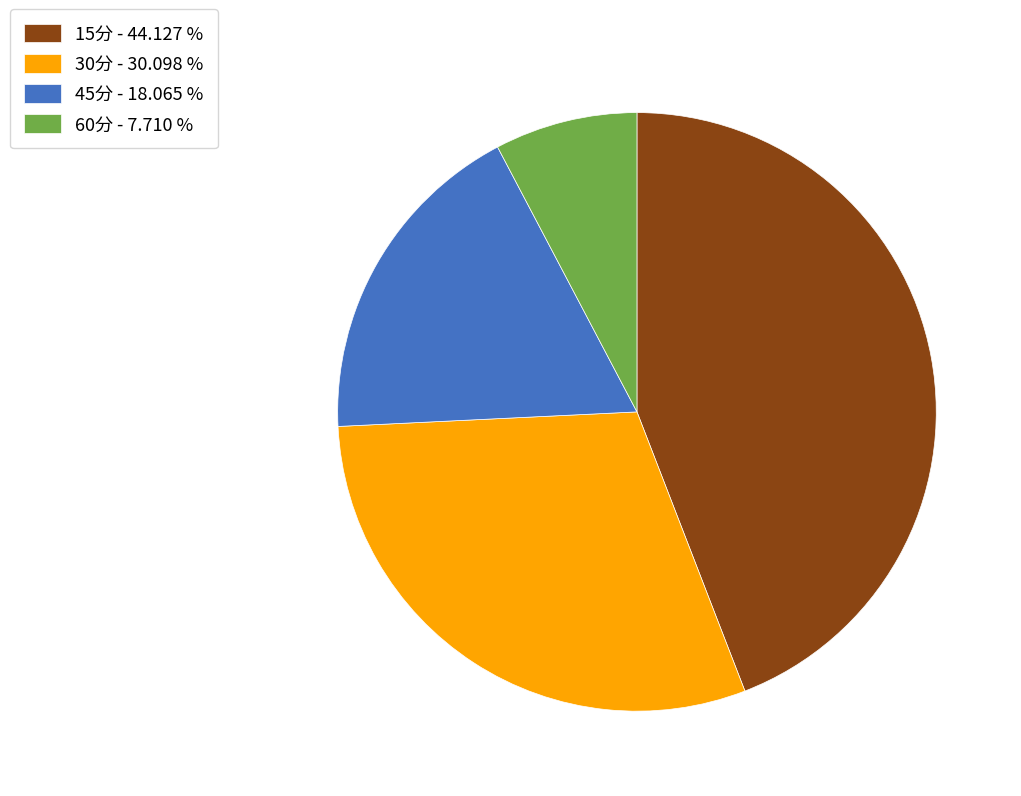

Combined, do 15分 - 44.127 % and 60分 - 7.710 % account for over 50%?

Yes